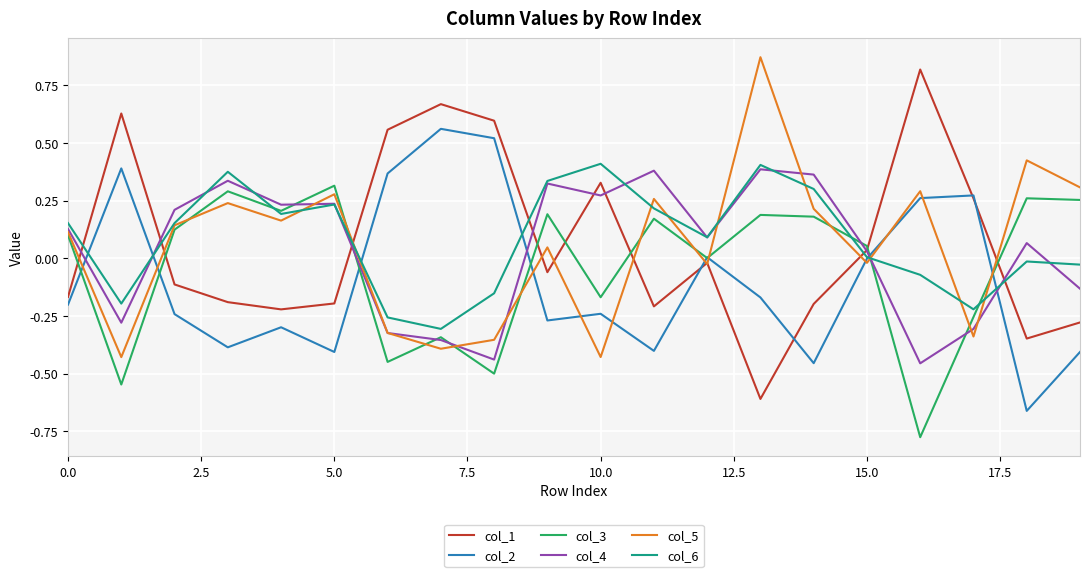

How many lines are shown in the chart?

6